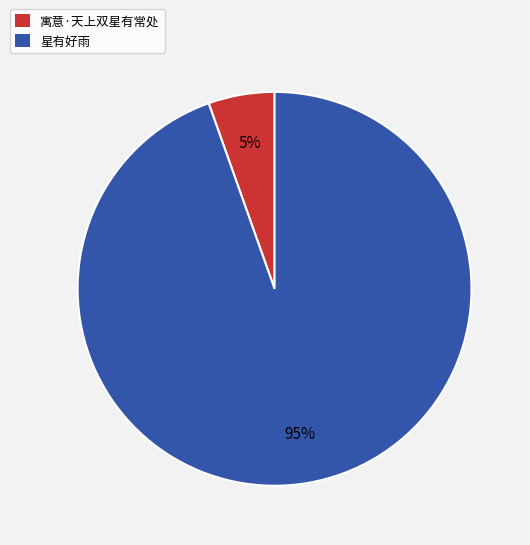

To the nearest percent, what portion does 星有好雨 represent?

95%